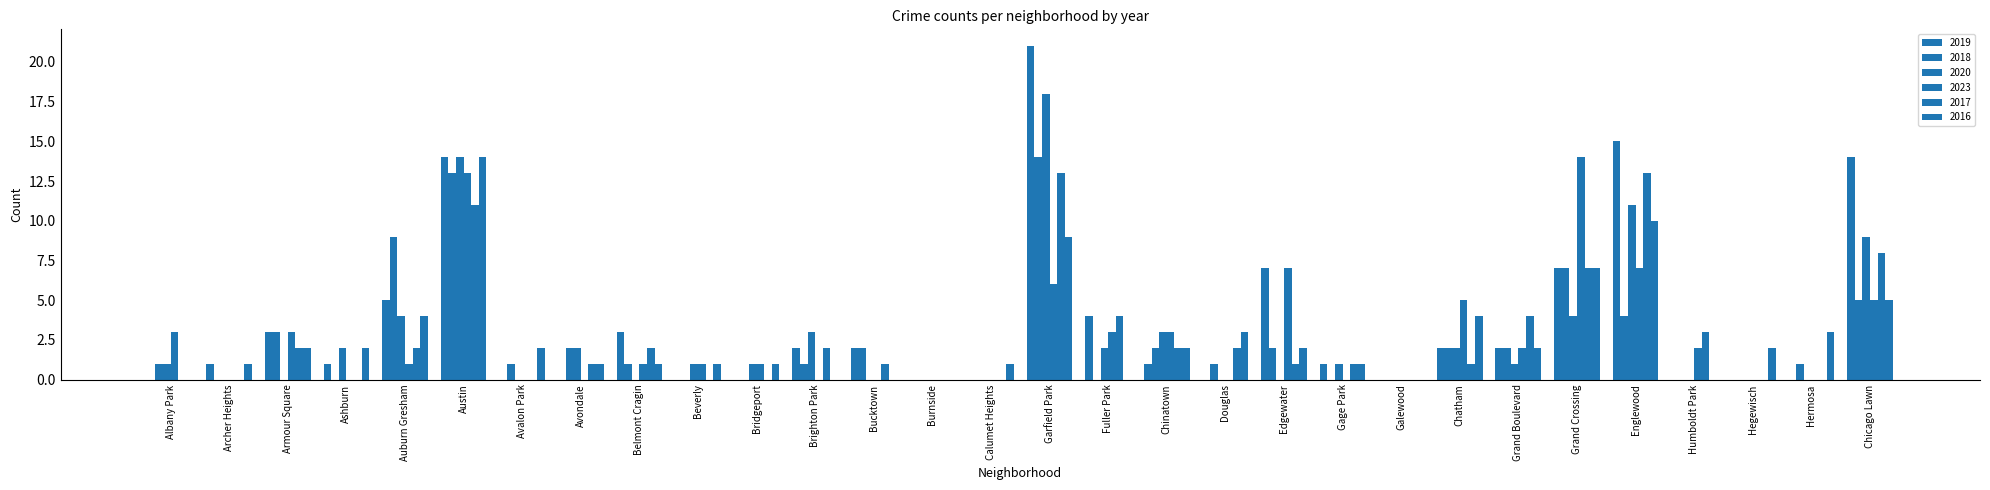

Does the chart contain stacked bars?

No